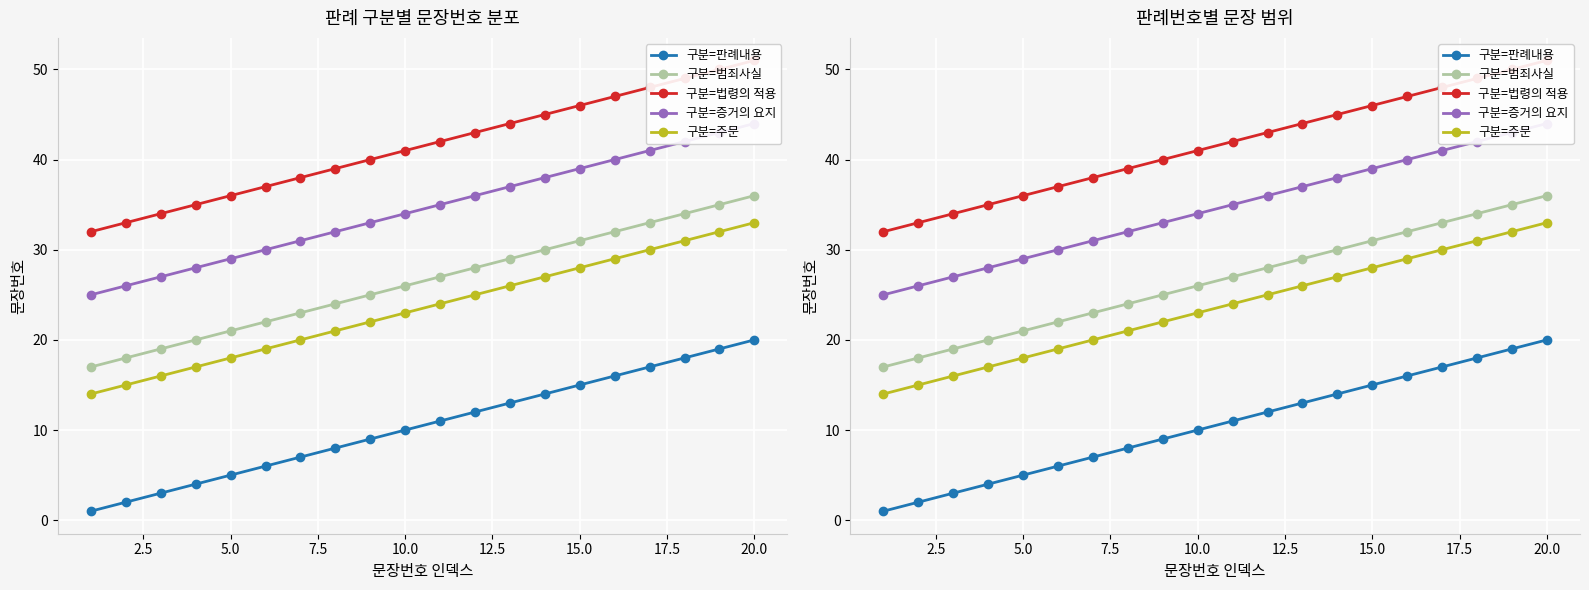

What is the value of the 구분=법령의 적용 point at the 3rd from the left?

34